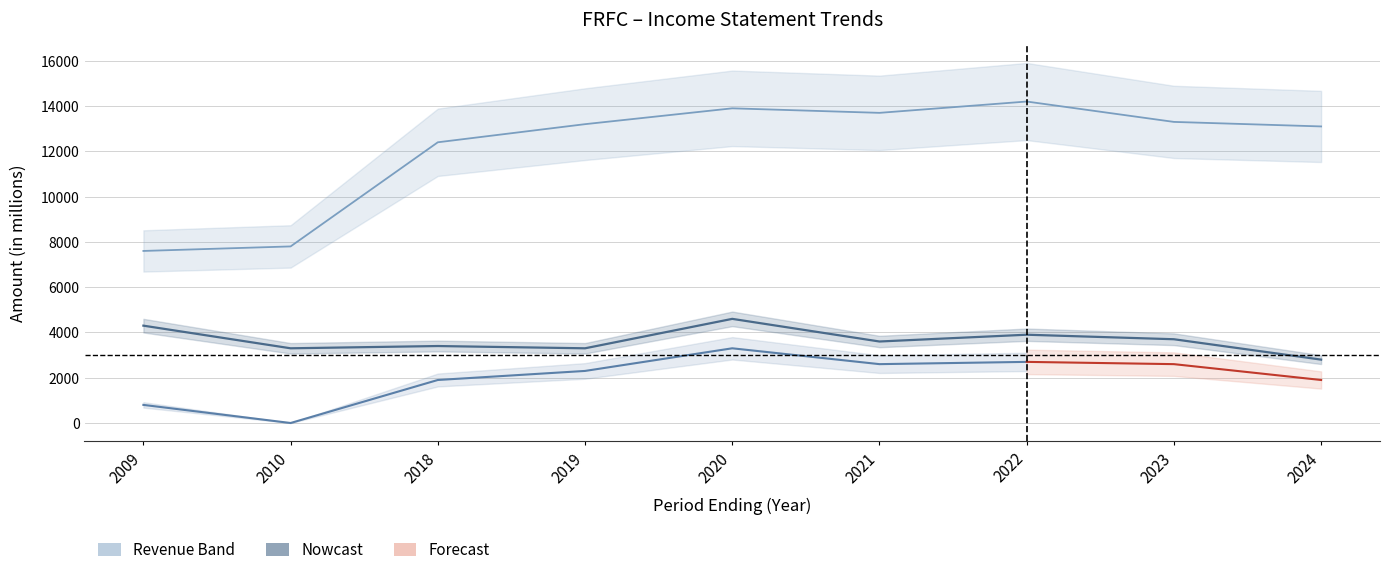

What is the value of the Operating Income point at the 8th from the left?

3700